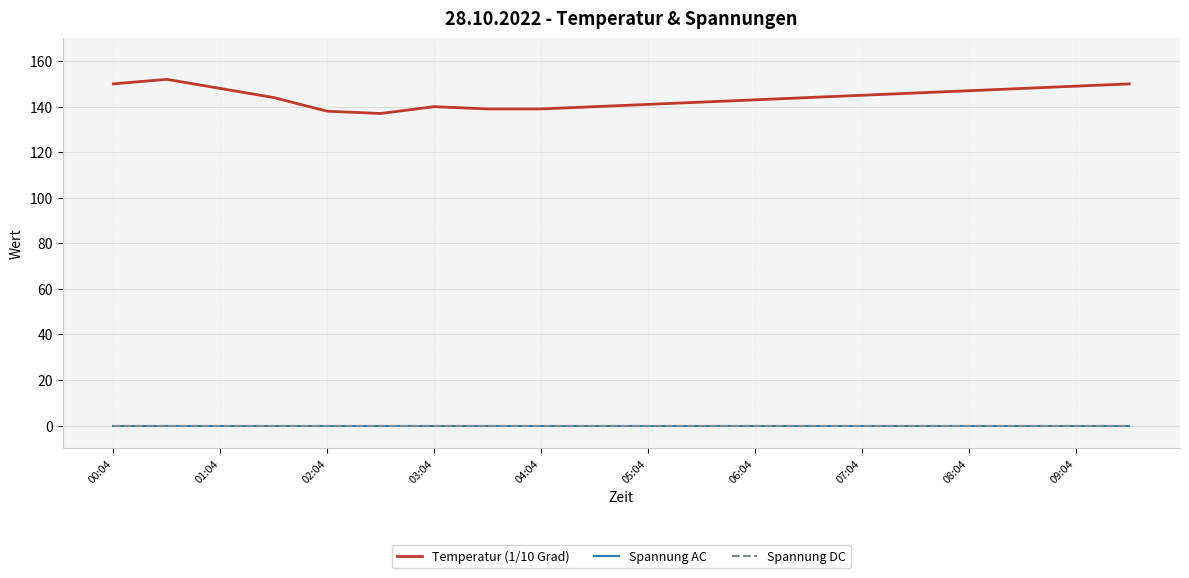

Which series has the largest total across all categories?

Temperatur (1/10 Grad)